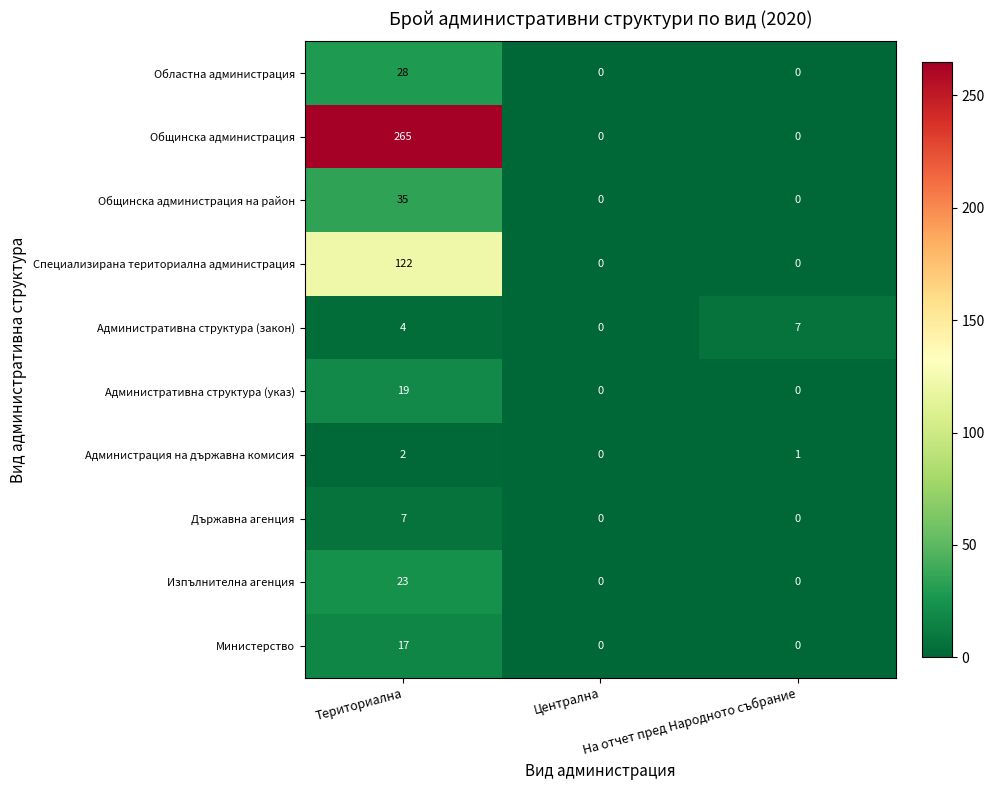

Which label corresponds to the largest value in the chart?

Териториална